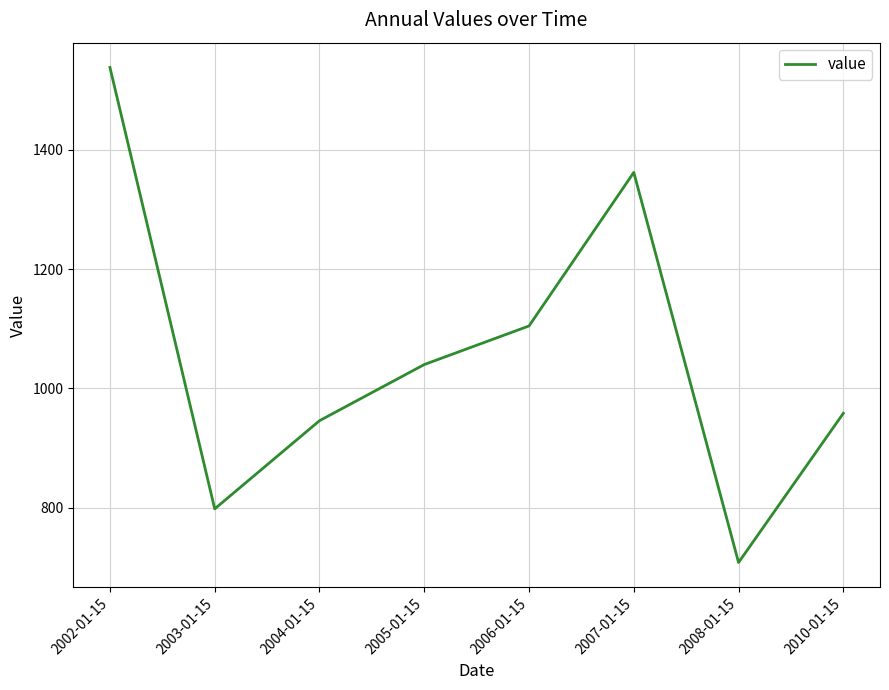

True or false: the data shows 708.4 at 2008-01-15.

True